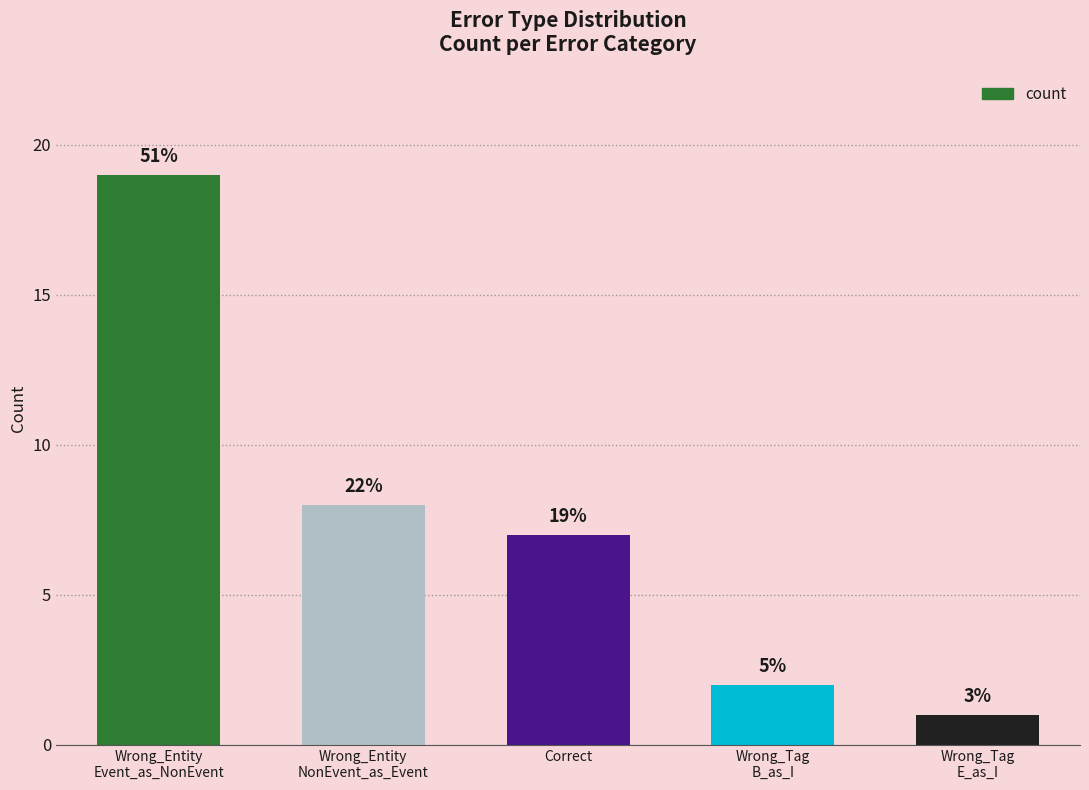

How many bars are there in total?

5